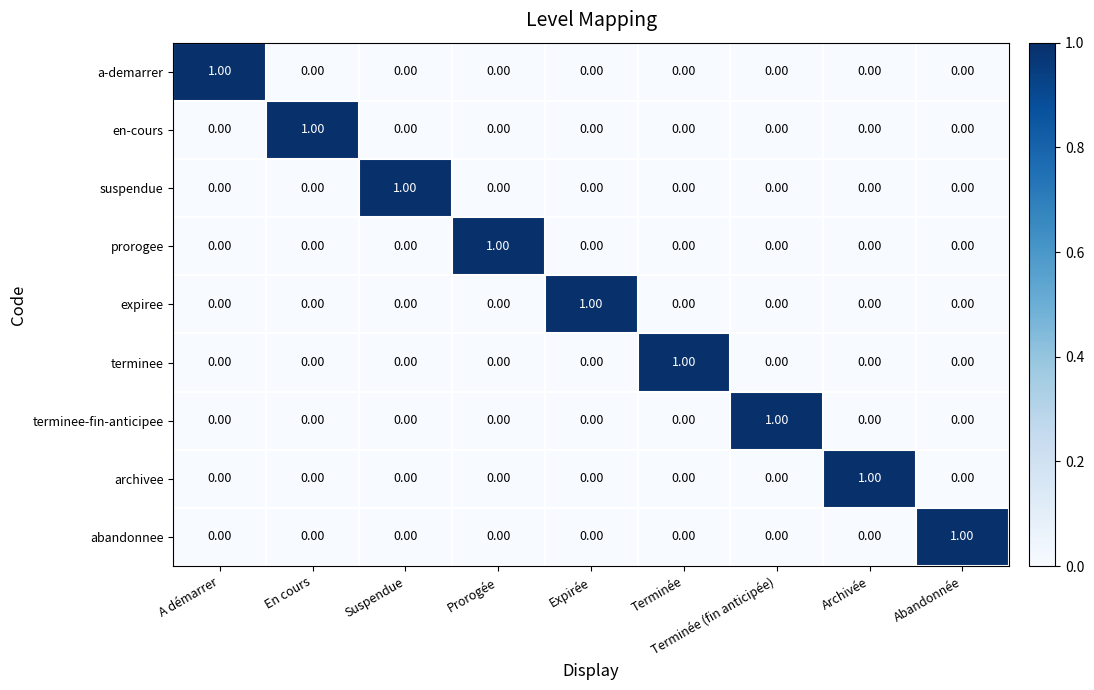

At how many categories does at least one series exceed 0?

9